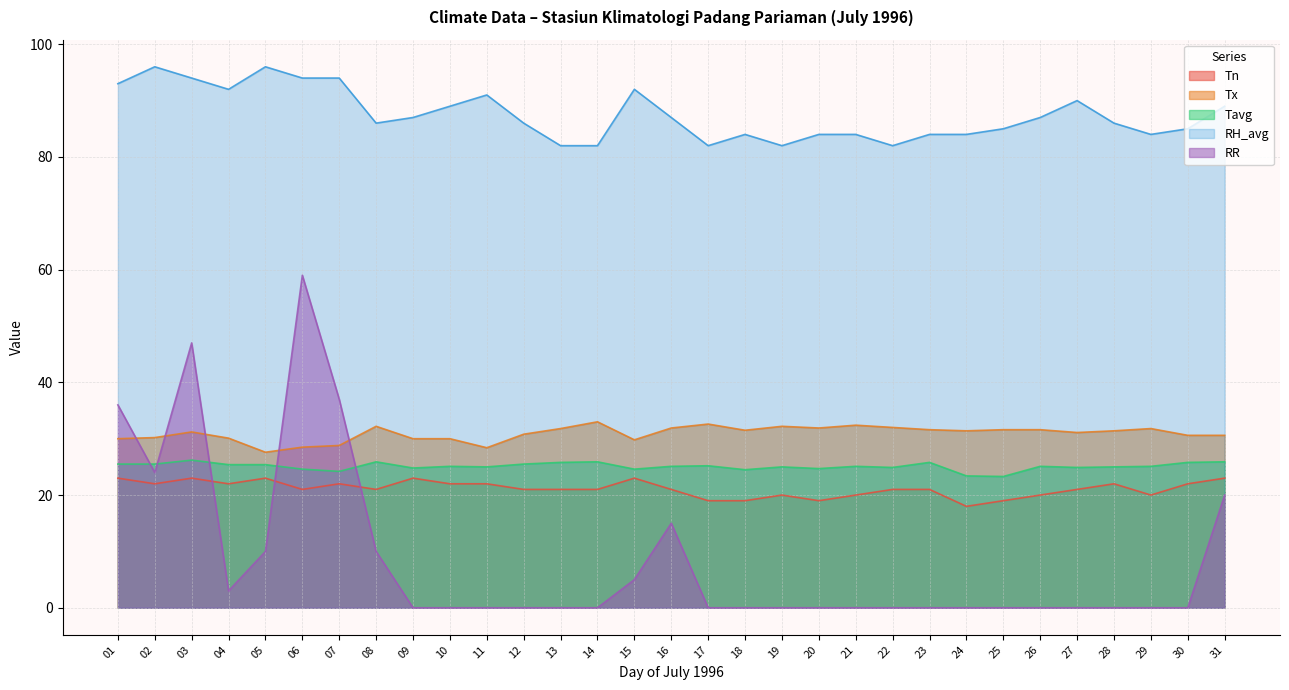

What is the value of the RH_avg point at the 21st from the left?

84.0